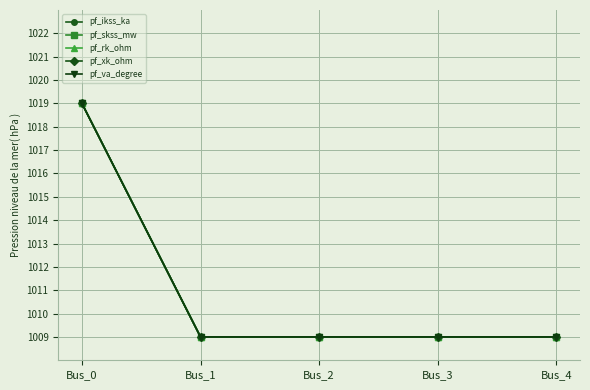

Is this an area chart (filled region under the line)?

No